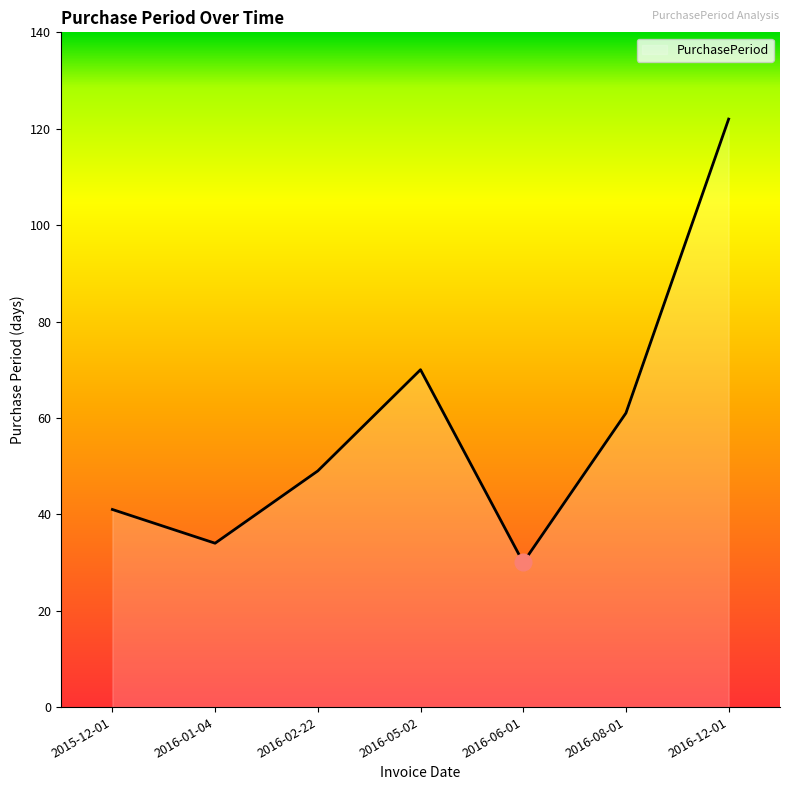

How many interior local peaks (higher than both neighbors) does the data have?

1